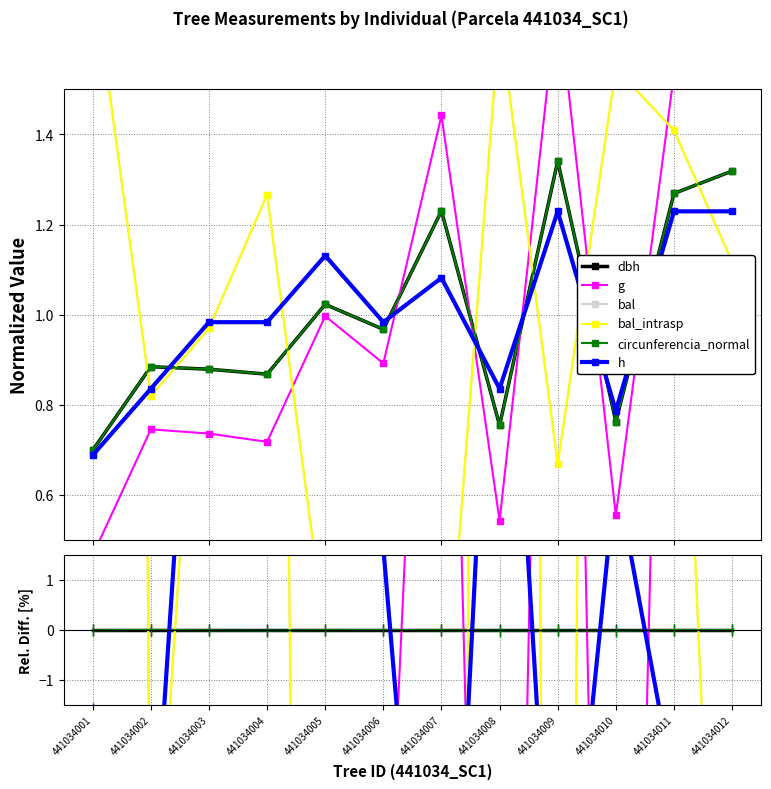

Reading left to right, list all the values displayed in this chart.

dbh: 441034001=0.0	441034002=0.0	441034003=0.0	441034004=0.0	441034005=0.0	441034006=0.0	441034007=0.0	441034008=0.0	441034009=0.0	441034010=0.0	441034011=0.0	441034012=0.0
g: 441034001=-33.4	441034002=-15.7	441034003=-16.2	441034004=-17.3	441034005=-2.5	441034006=-7.8	441034007=17.2	441034008=-28.1	441034009=27.7	441034010=-27.3	441034011=20.9	441034012=25.6
bal: 441034001=152.6	441034002=-7.3	441034003=10.3	441034004=45.9	441034005=-71.7	441034006=-49.5	441034007=-100.0	441034008=119.5	441034009=-50.2	441034010=102.7	441034011=11.0	441034012=-15.3
bal_intrasp: 441034001=152.6	441034002=-7.3	441034003=10.3	441034004=45.9	441034005=-71.7	441034006=-49.5	441034007=-100.0	441034008=119.5	441034009=-50.2	441034010=102.7	441034011=11.0	441034012=-15.3
circunferencia_normal: 441034001=-0.0	441034002=0.0	441034003=-0.0	441034004=-0.0	441034005=0.0	441034006=0.0	441034007=0.0	441034008=-0.0	441034009=-0.0	441034010=-0.0	441034011=0.0	441034012=0.0
h: 441034001=-1.6	441034002=-5.5	441034003=11.9	441034004=13.3	441034005=10.6	441034006=1.6	441034007=-12.1	441034008=10.8	441034009=-8.3	441034010=3.1	441034011=-3.1	441034012=-6.8